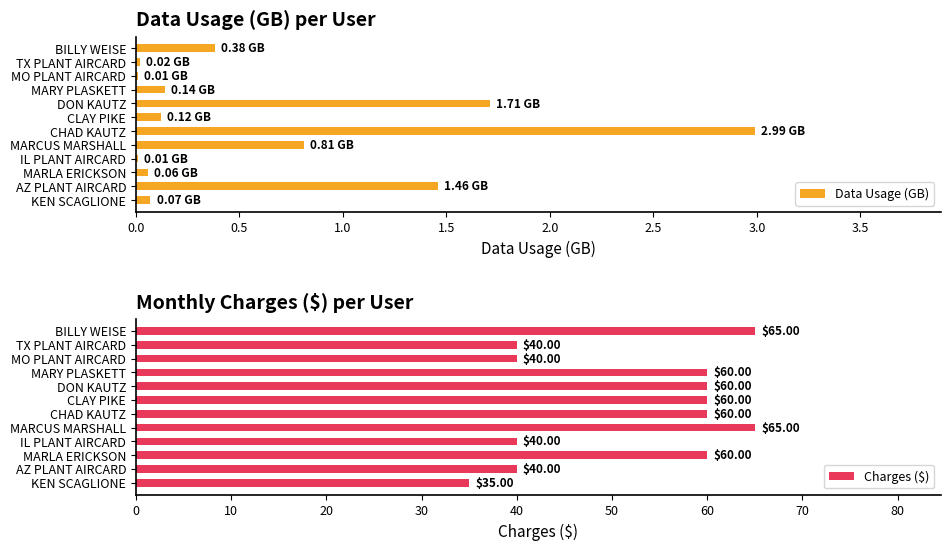

Reading left to right, extract all data points from this chart.

Data Usage (GB): 0.1	1.5	0.1	0.0	0.8	3.0	0.1	1.7	0.1	0.0	0.0	0.4
Charges ($): 35.0	40.0	60.0	40.0	65.0	60.0	60.0	60.0	60.0	40.0	40.0	65.0